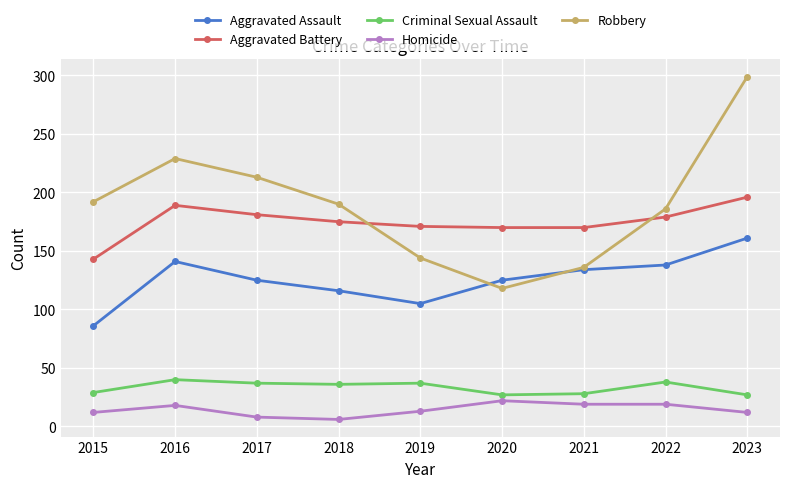

Which series changed the most between 2018 and 2021?

Robbery